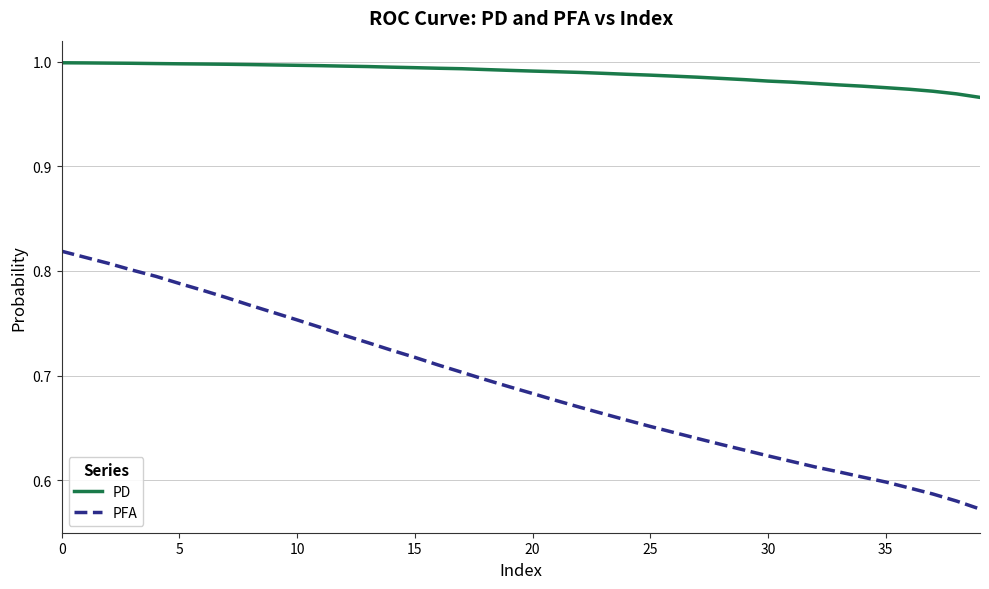

Rank the series by their average value, from lowest to highest.

PFA, PD